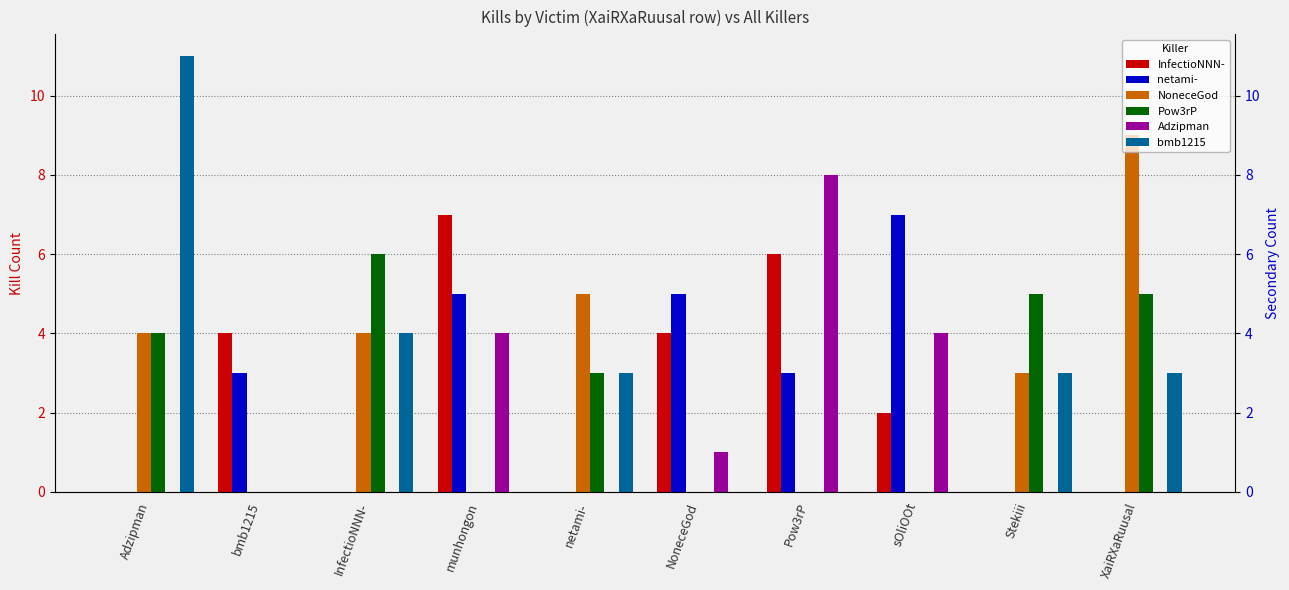

Reading left to right, list all the values displayed in this chart.

InfectioNNN-: 0	4	0	7	0	4	6	2	0	0
netami-: 0	3	0	5	0	5	3	7	0	0
NoneceGod: 4	0	4	0	5	0	0	0	3	9
Pow3rP: 4	0	6	0	3	0	0	0	5	5
Adzipman: 0	0	0	4	0	1	8	4	0	0
bmb1215: 11	0	4	0	3	0	0	0	3	3